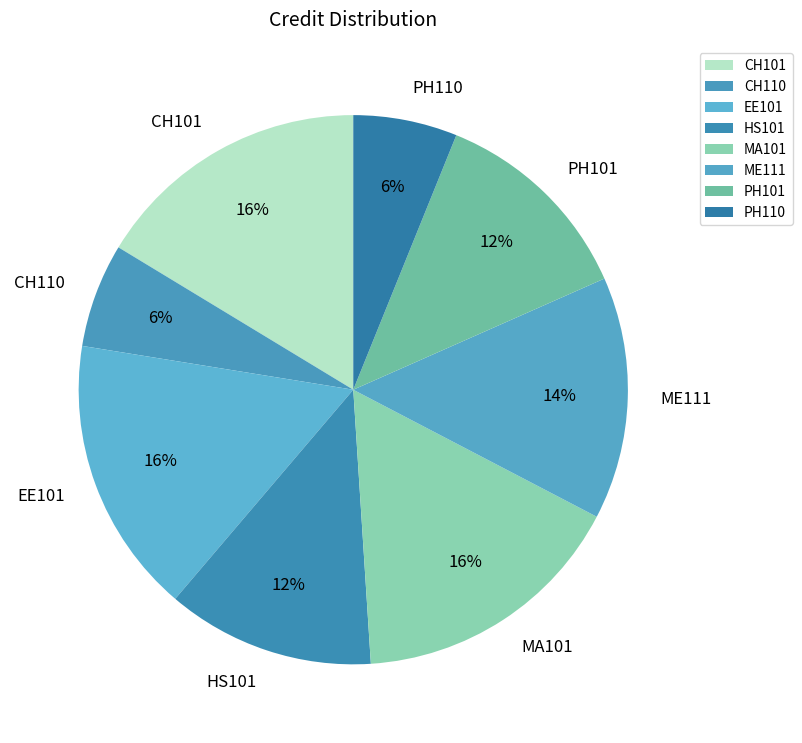

How many segments does this pie chart have?

8